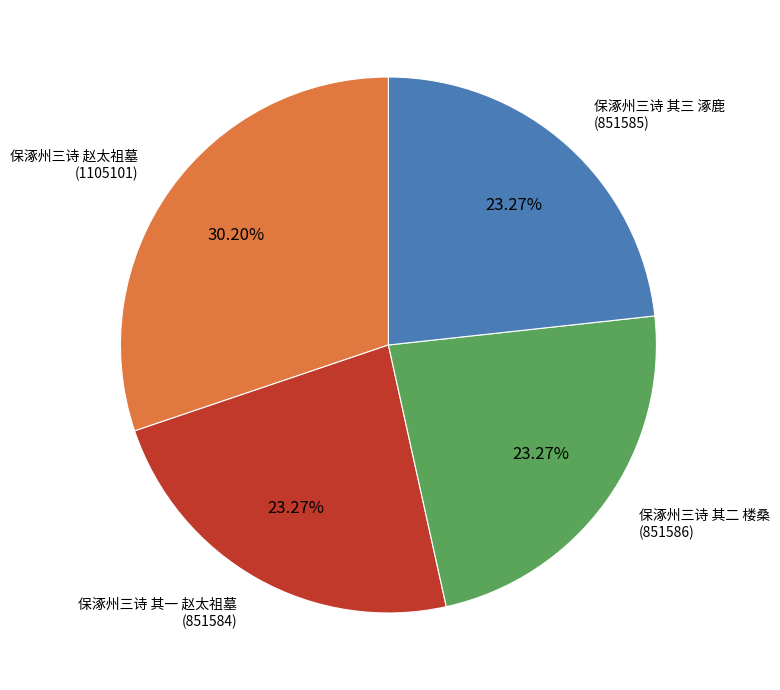

Does any single category account for the majority?

No